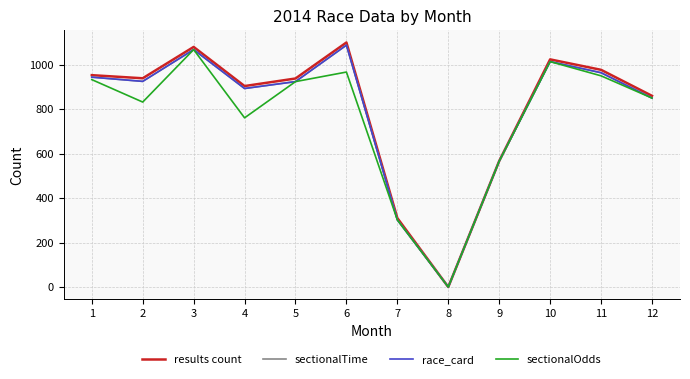

Is this an area chart (filled region under the line)?

No